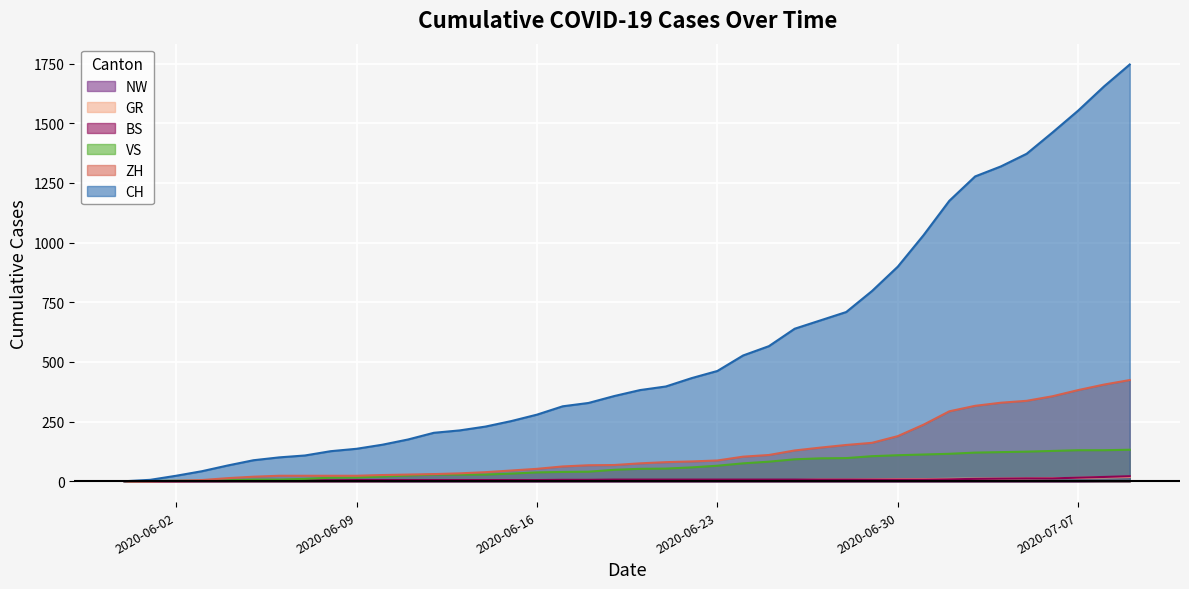

True or false: ZH and GR intersect in this chart.

False